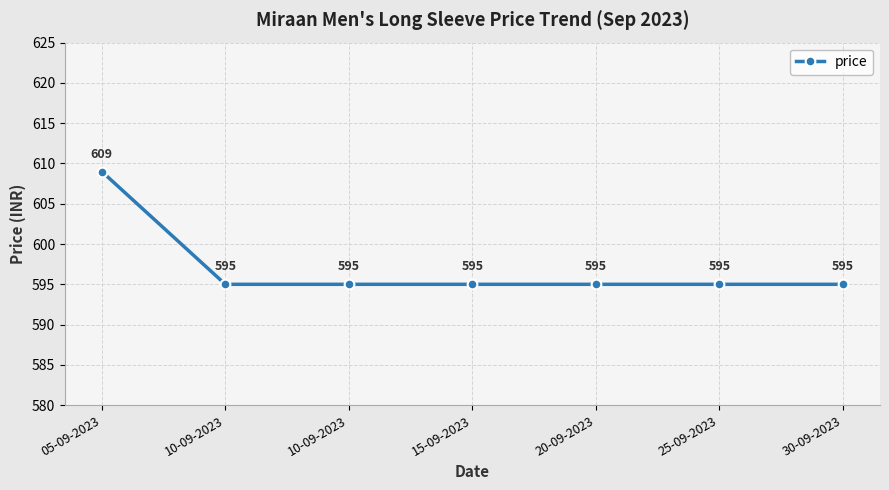

How many lines are shown in the chart?

1